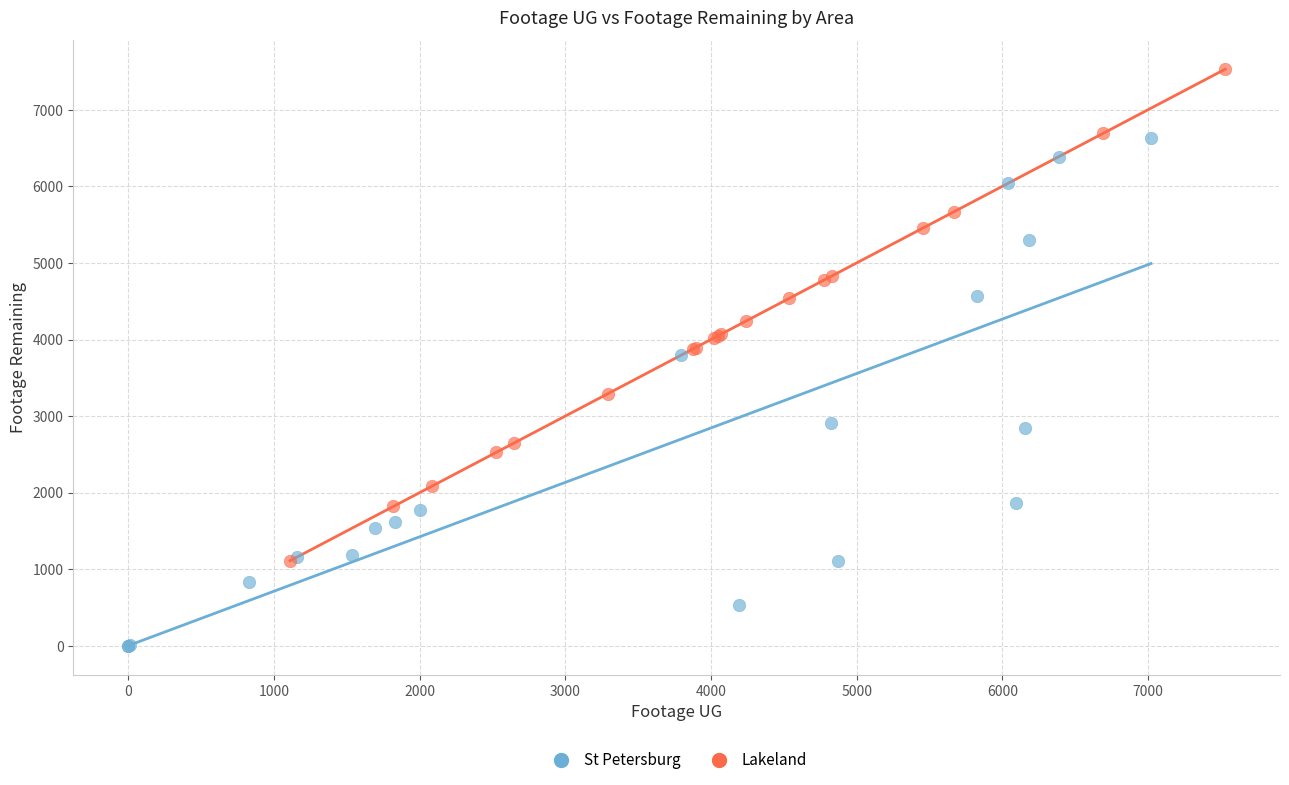

Which series reaches the minimum Y coordinate?

St Petersburg